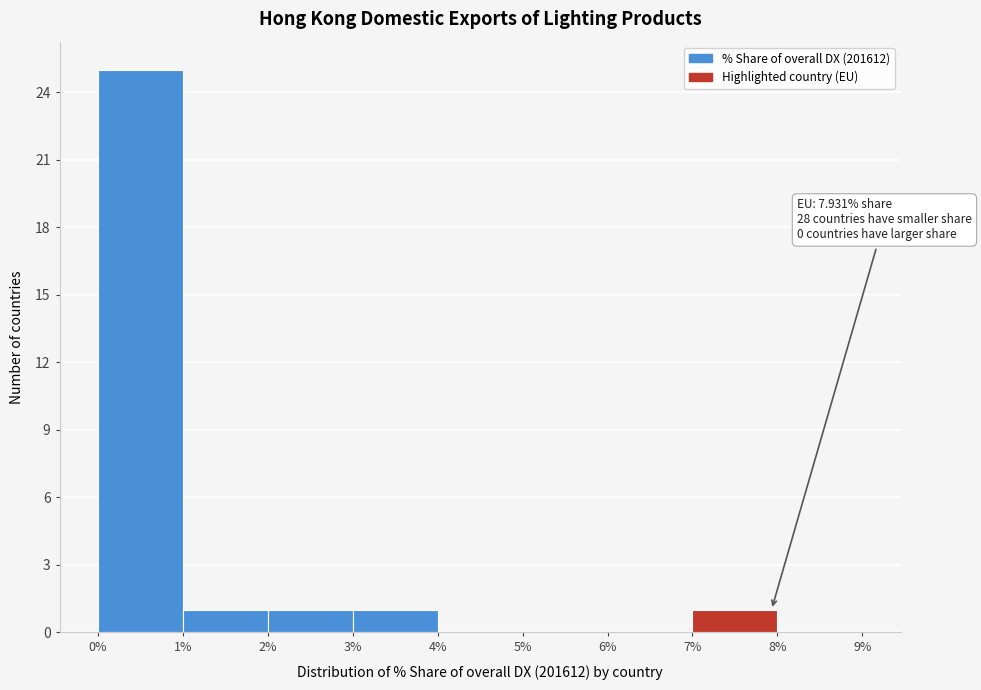

Over which range of the x-axis is the bar tallest?

0% to 1%